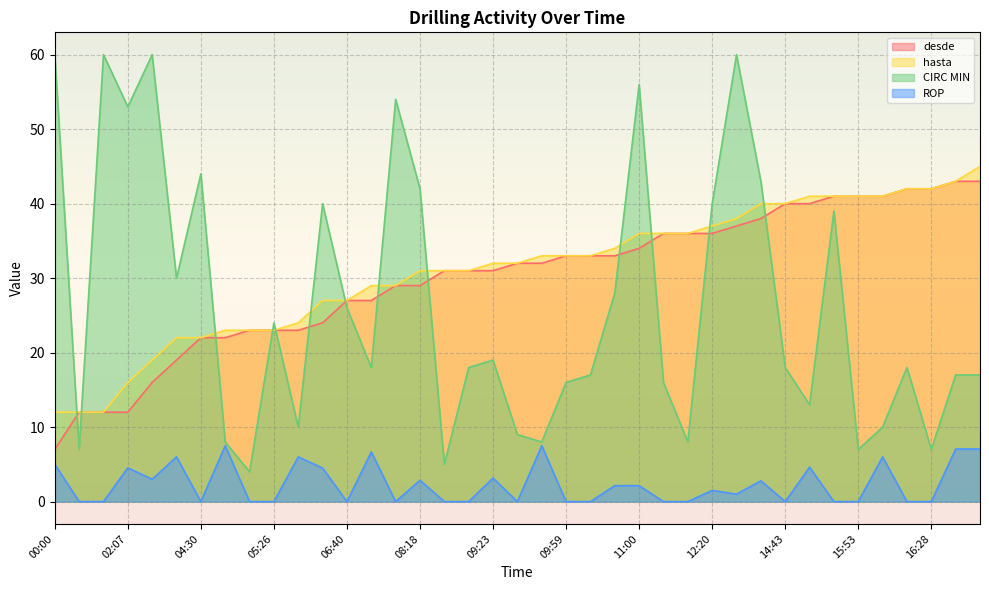

What is the difference between the second highest and second lowest values in the CIRC MIN series?

55.0